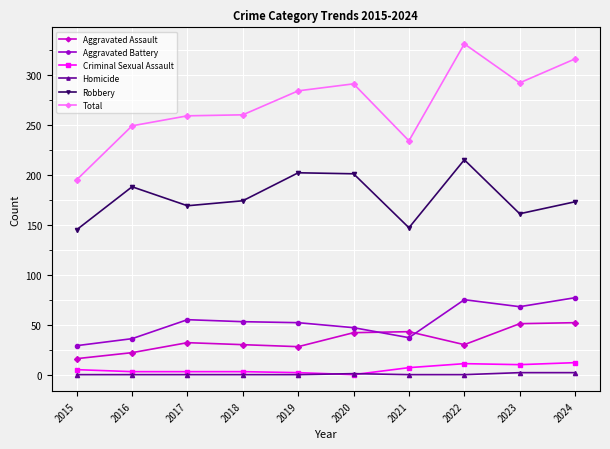

True or false: Total and Criminal Sexual Assault cross at least once.

False